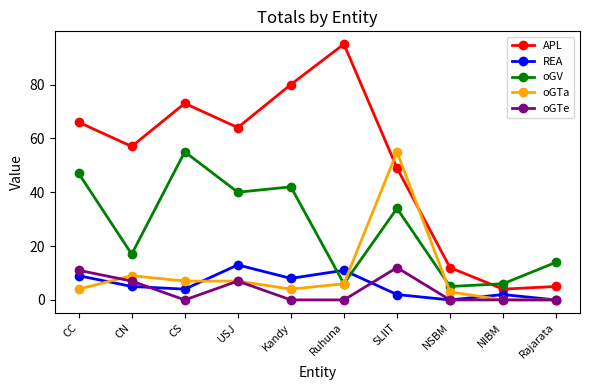

At how many categories does at least one series exceed 11?

9